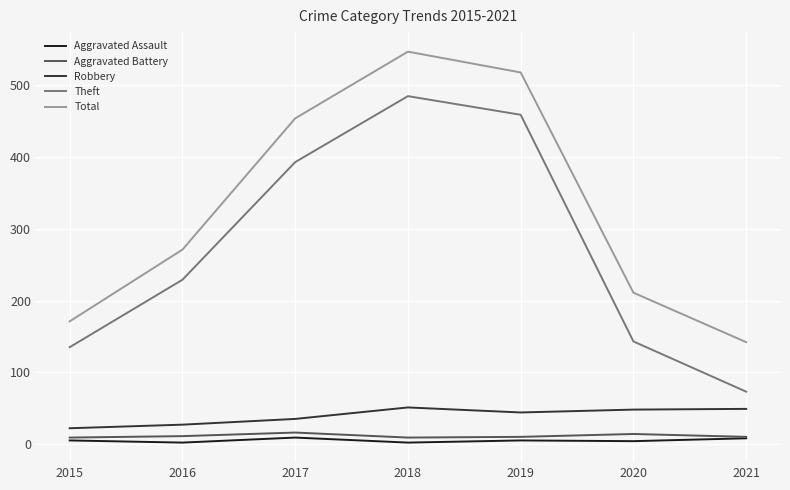

What is the sum of all Aggravated Battery values?

79